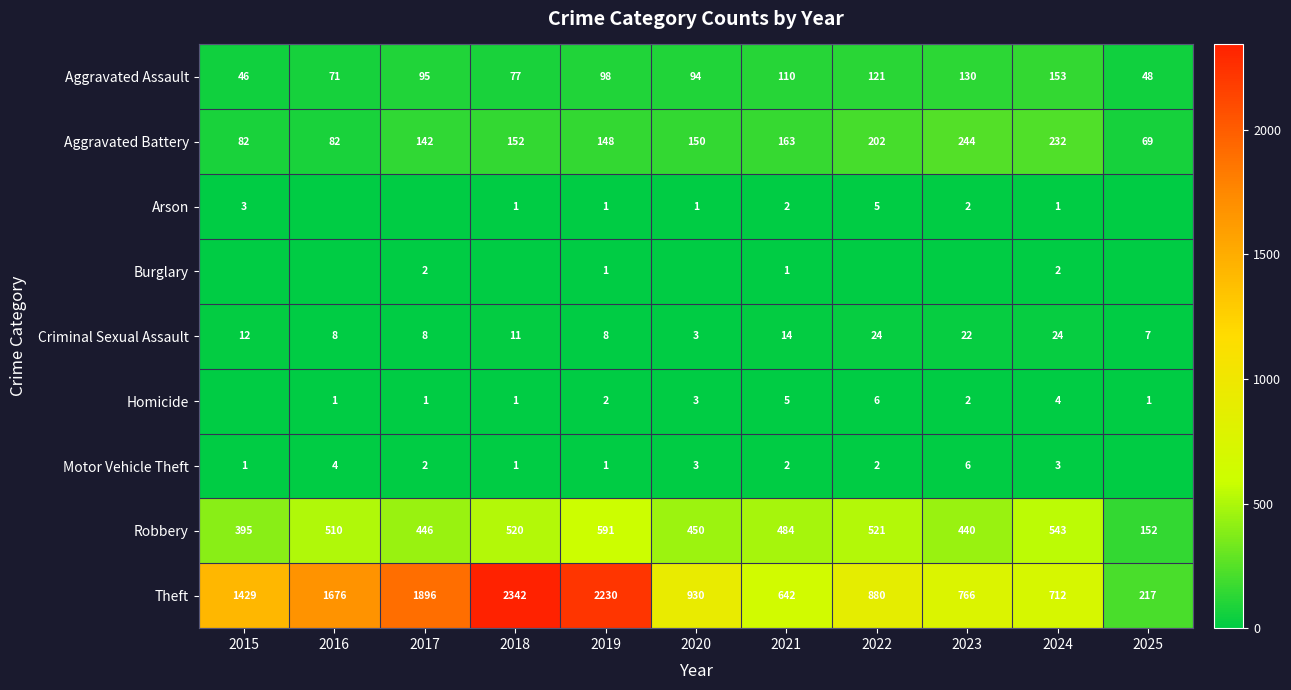

The value of Aggravated Battery at 2022 is 202. True or false?

True